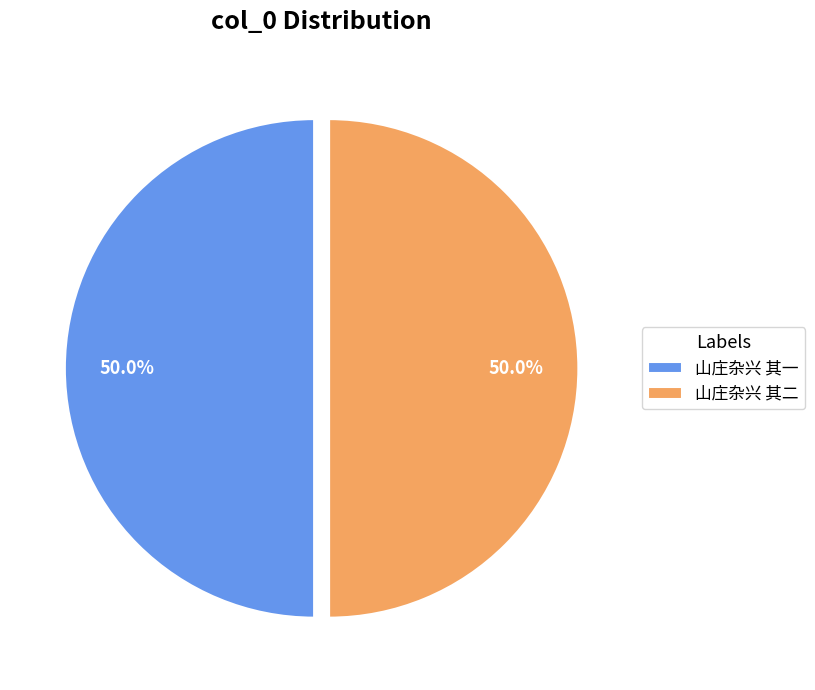

Approximately how many times larger is the value at 山庄杂兴 其一 compared to 山庄杂兴 其二?

1.0